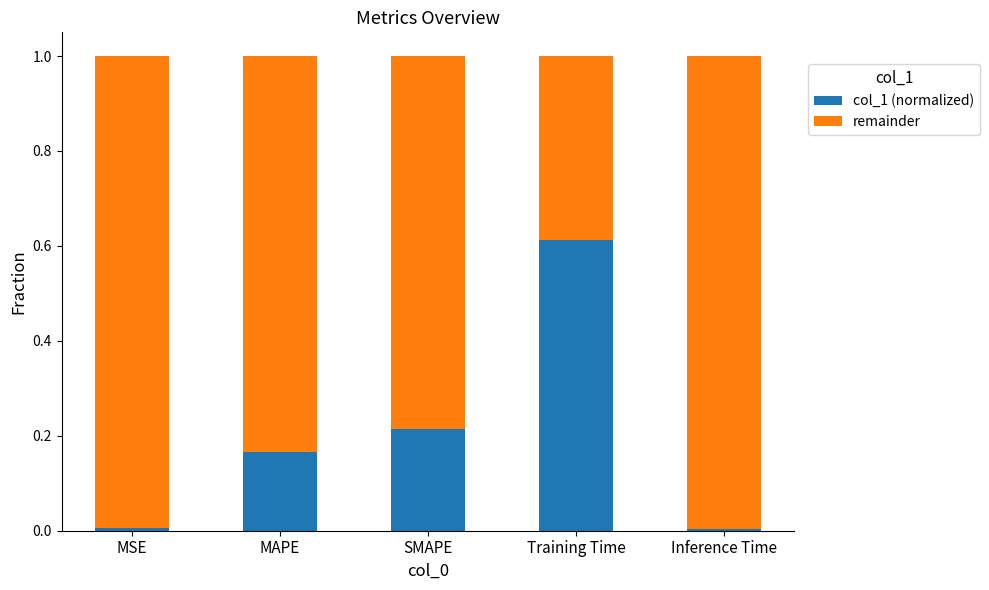

Does the chart contain stacked bars?

Yes